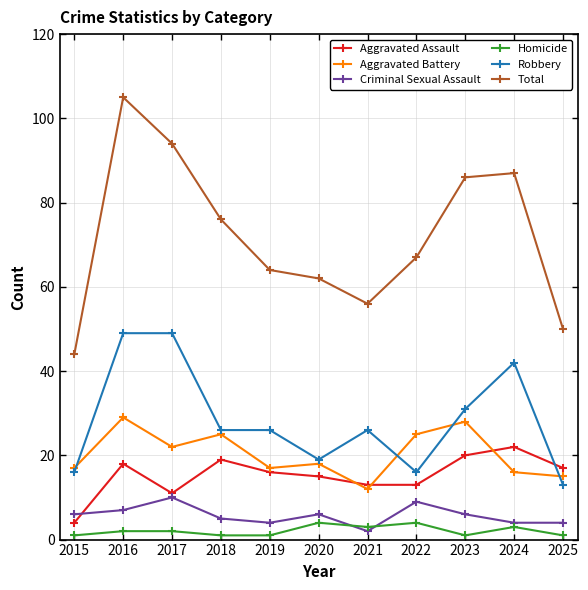

The Criminal Sexual Assault series shows 6 at 2020. True or false?

True